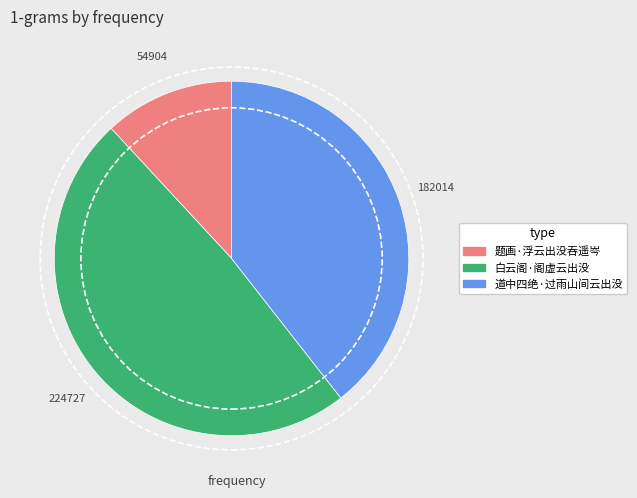

Is it true that 白云阁·阁虚云出没 is 49% of the pie?

True